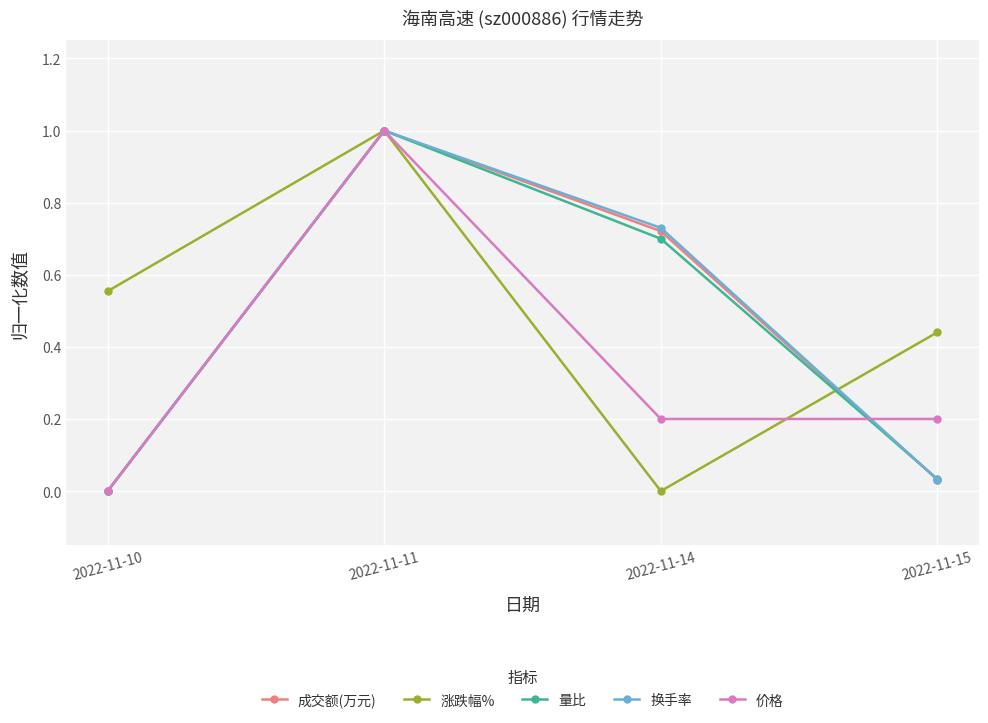

What is the difference between the second highest and second lowest values in the 涨跌幅% series?

0.1